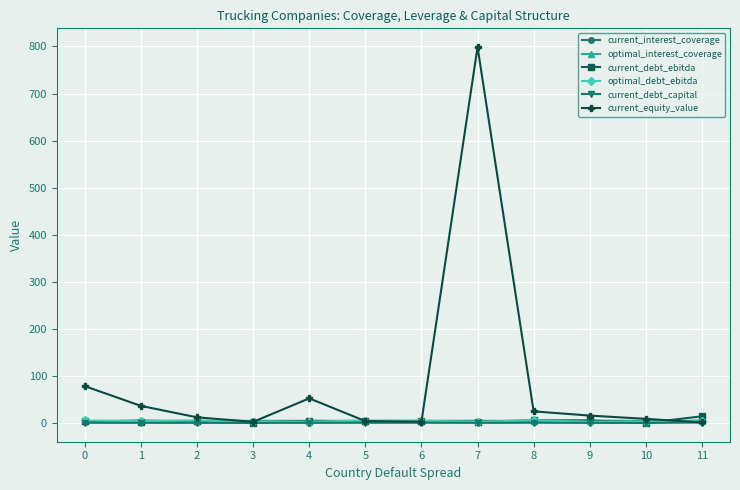

True or false: current_equity_value has more than 0 interior local peaks.

True